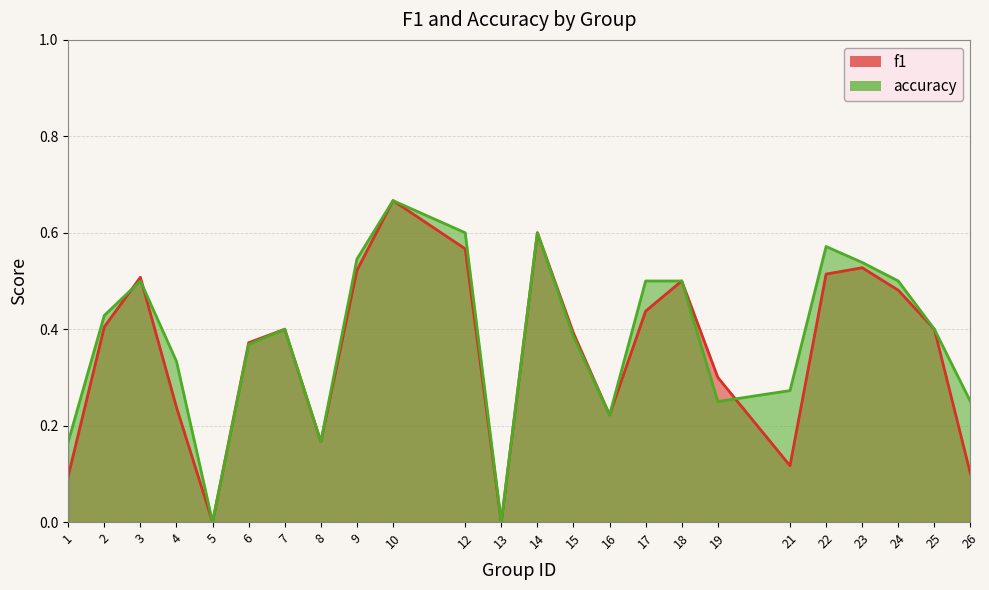

At which label does f1 reach its peak?

10